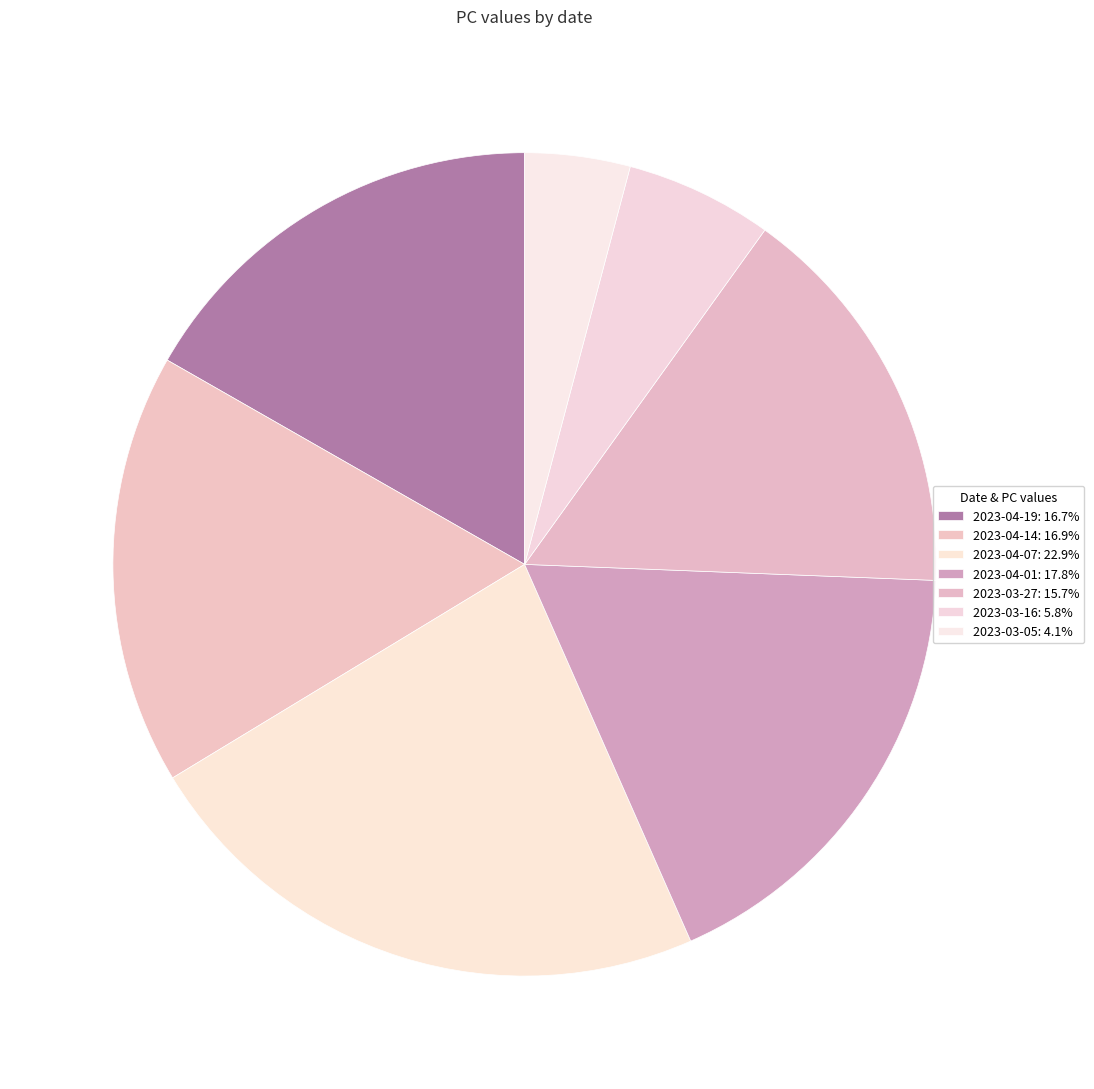

How many slices are in this pie chart?

7